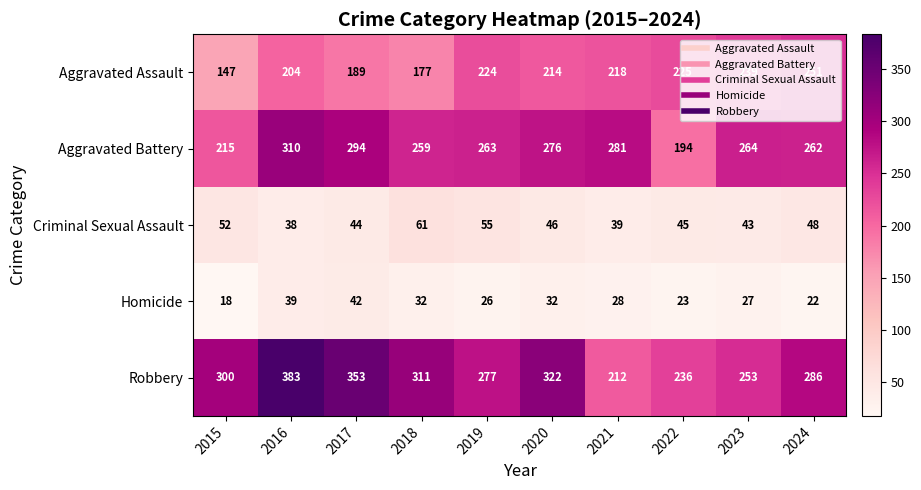

Is it true that Aggravated Battery equals 259 at 2018?

True